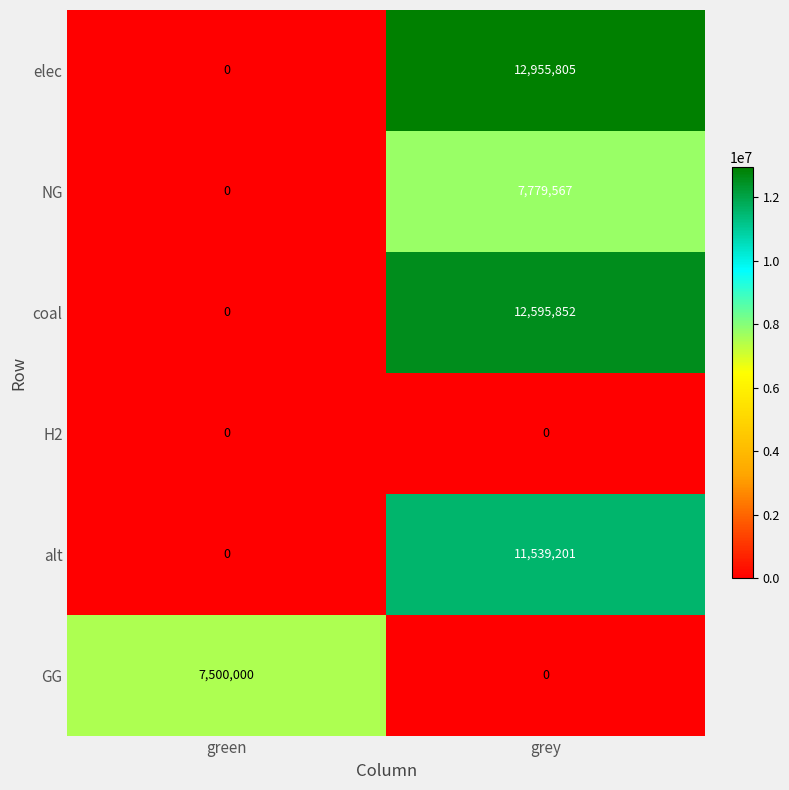

At how many categories does at least one series exceed 3021795?

2